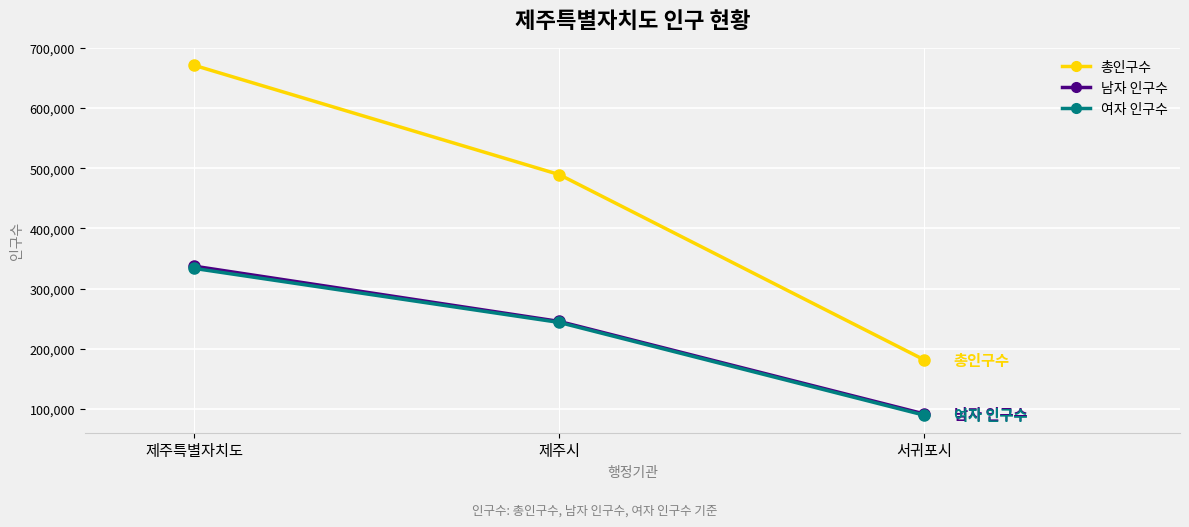

What position from the left is 제주특별자치도?

1